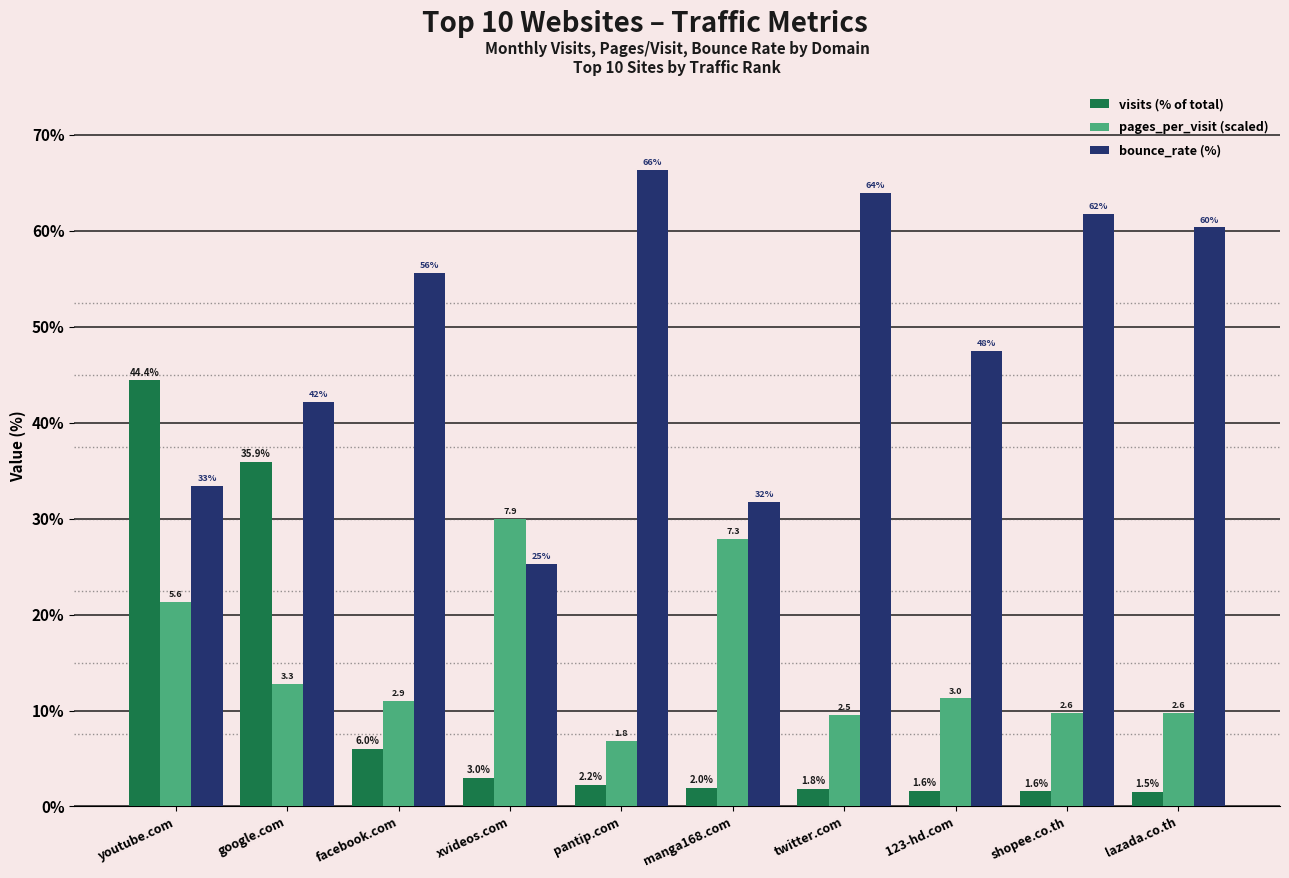

What is the difference between the maximum and second lowest values in the bounce_rate (%) series?

34.6